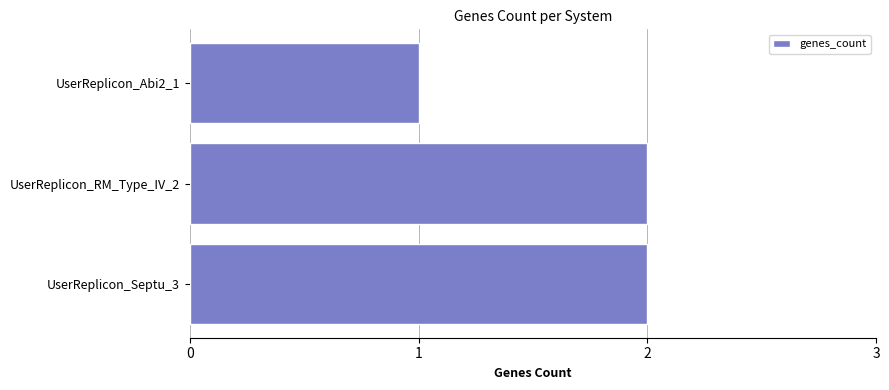

What is the sum of all values?

5